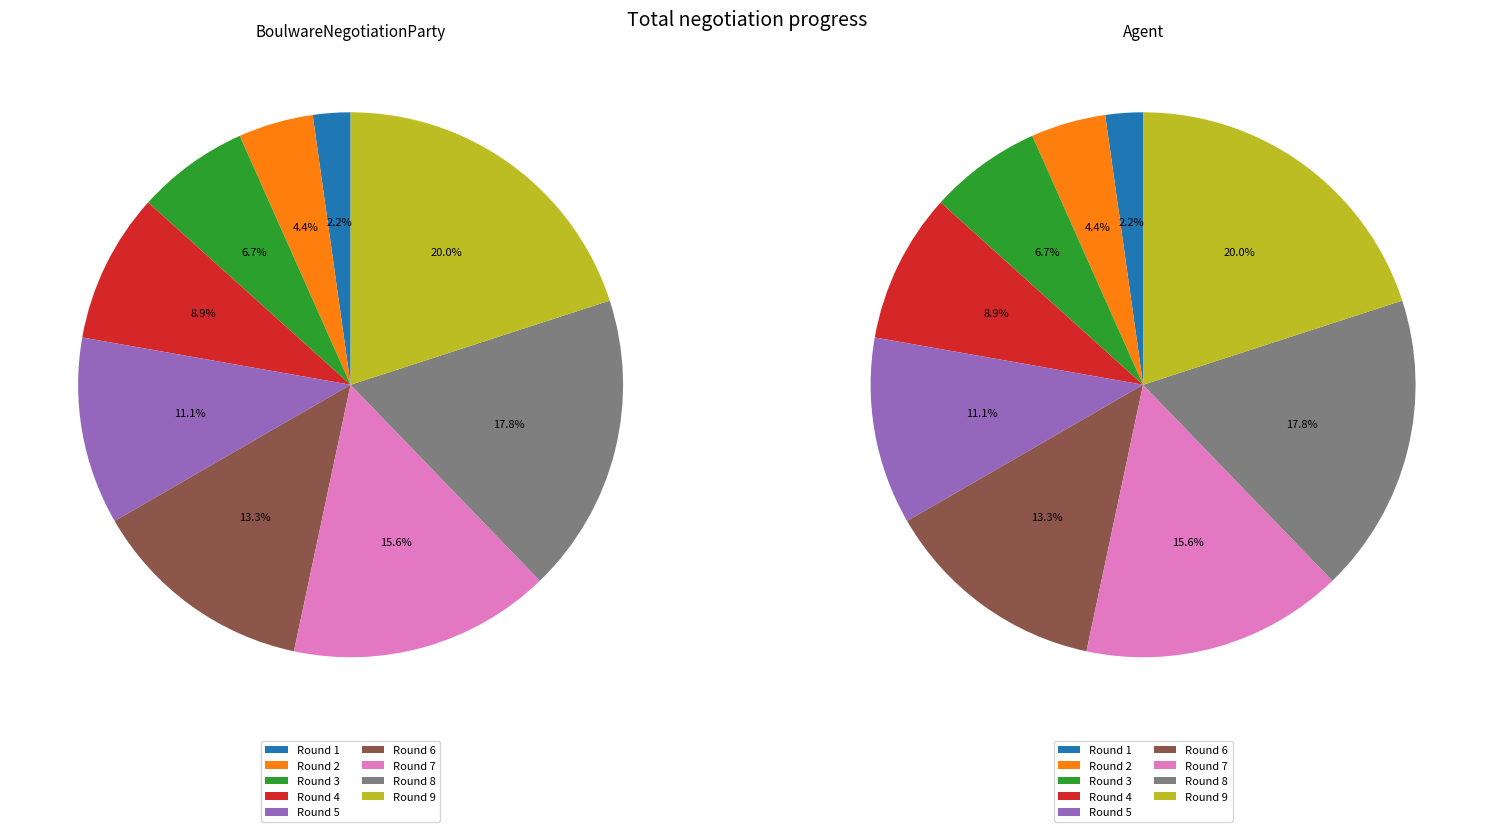

What is the change in value from 1 to 6?

+0.1